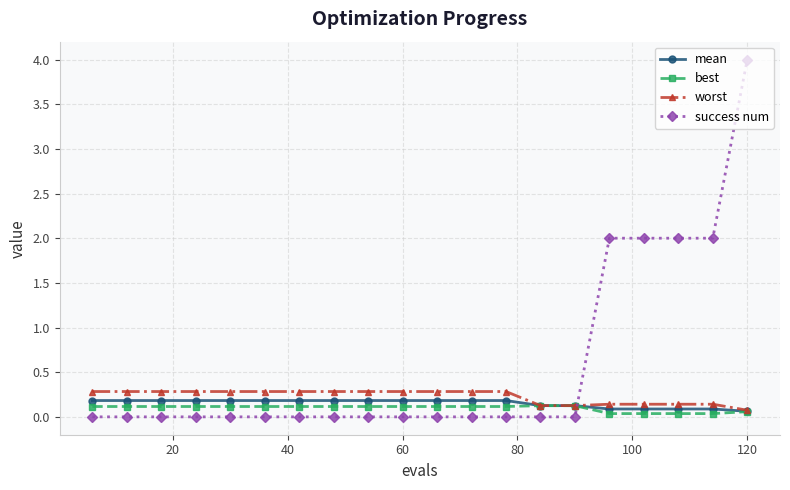

True or false: success num and mean intersect in this chart.

True